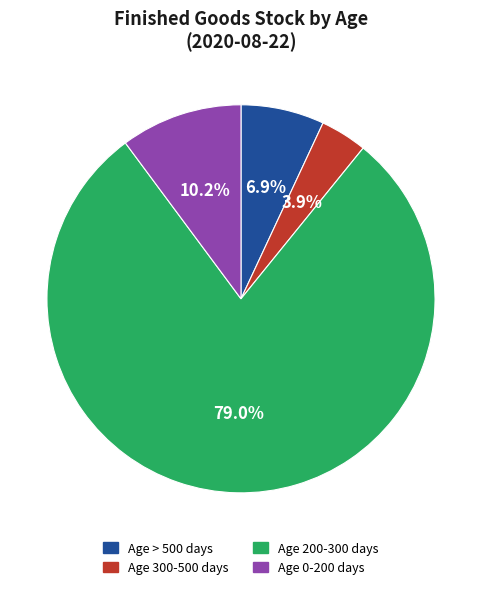

Which slice is the largest?

Age 200-300 days